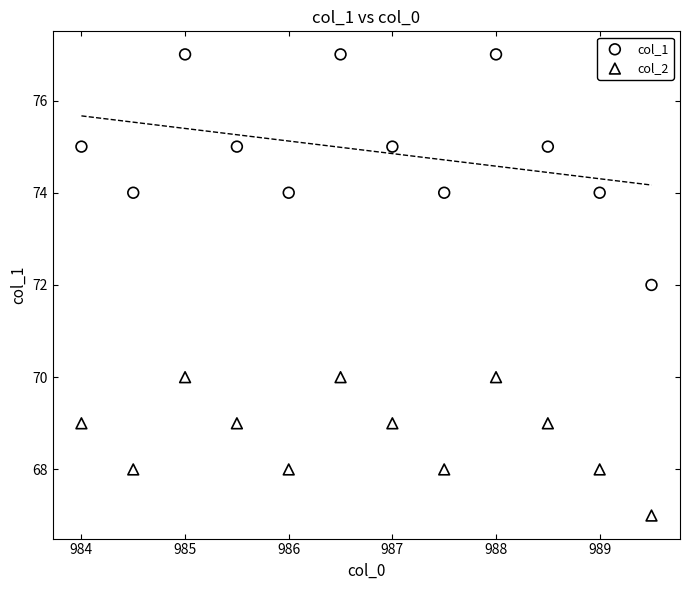

Which series reaches the minimum Y coordinate?

col_2